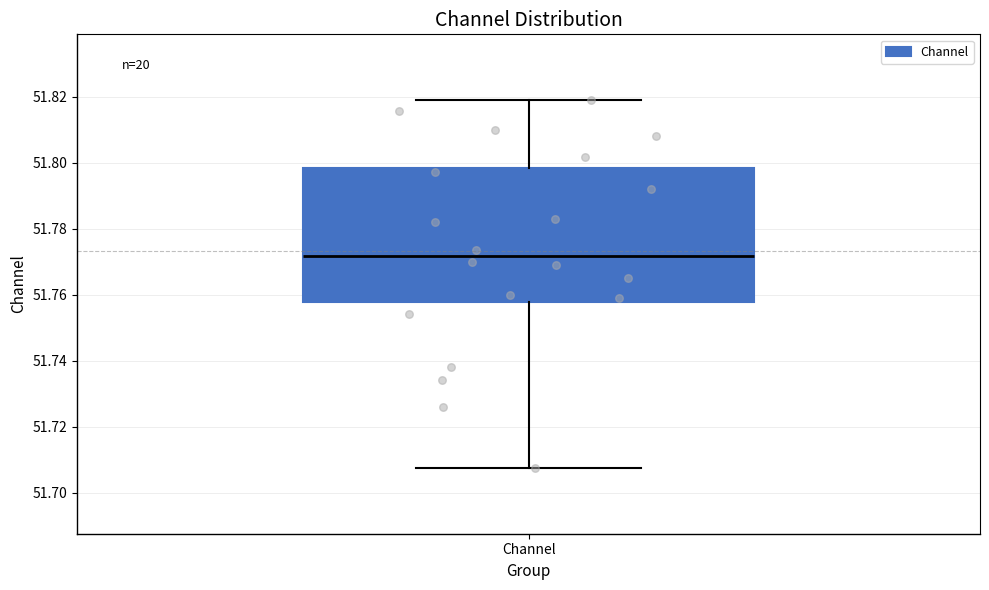

Where does the lower whisker of the box for Channel end on the y-axis? The values are not printed on the chart, so give them approximately, as read against the axis.

51.708